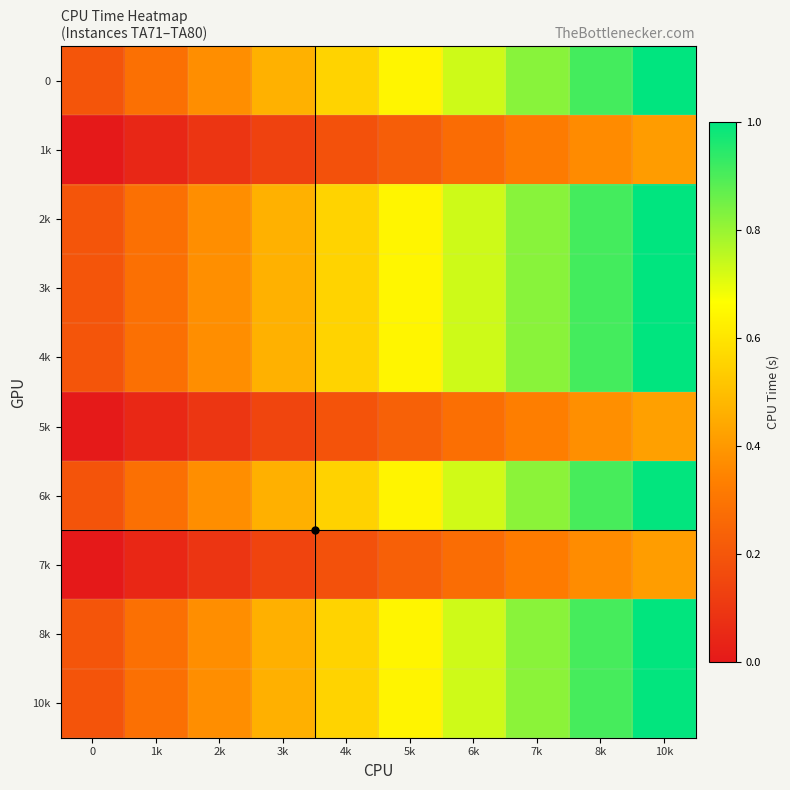

What is the greatest value displayed?

1.0